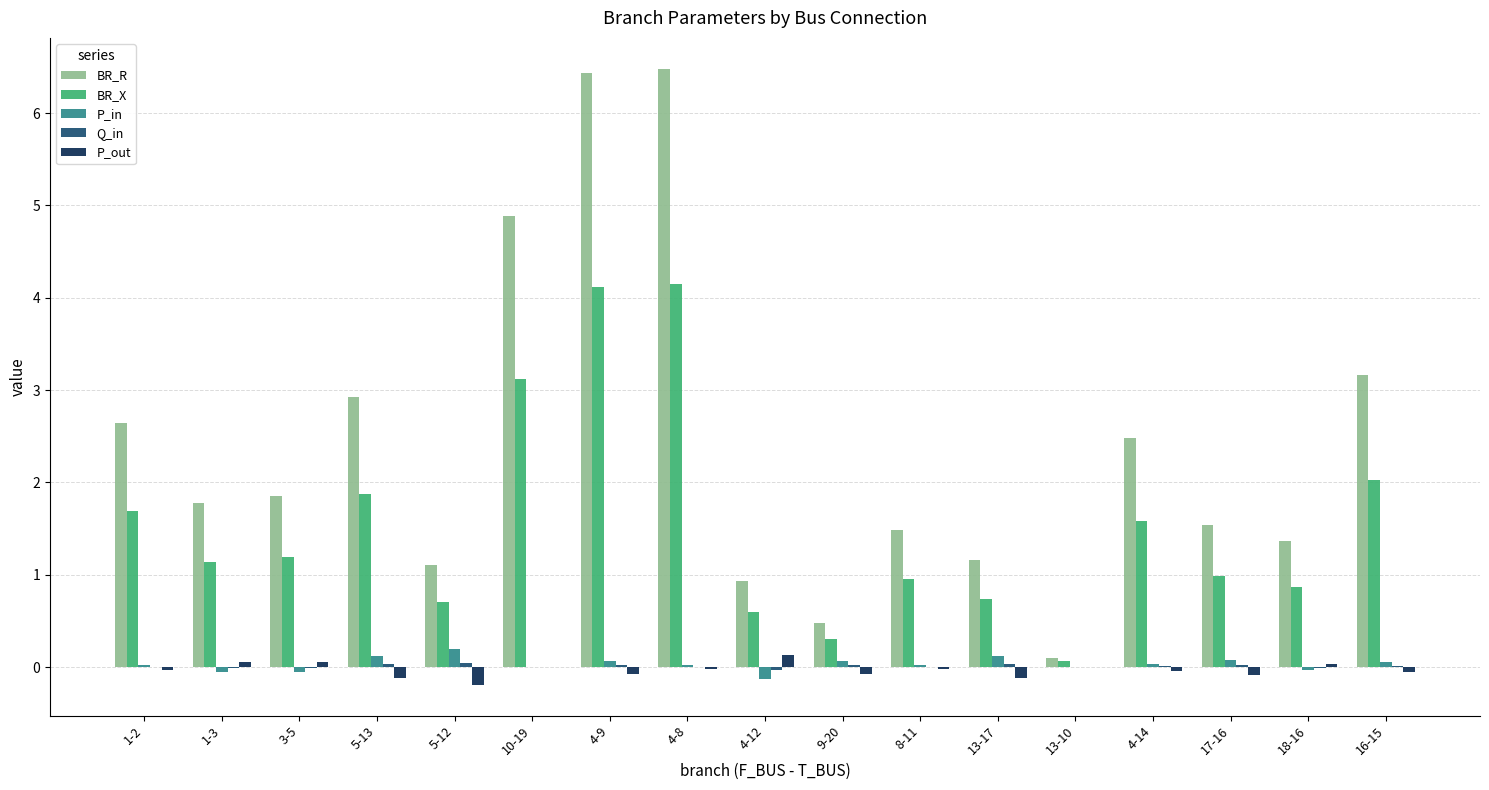

Read the P_in value at 4-9.

0.1